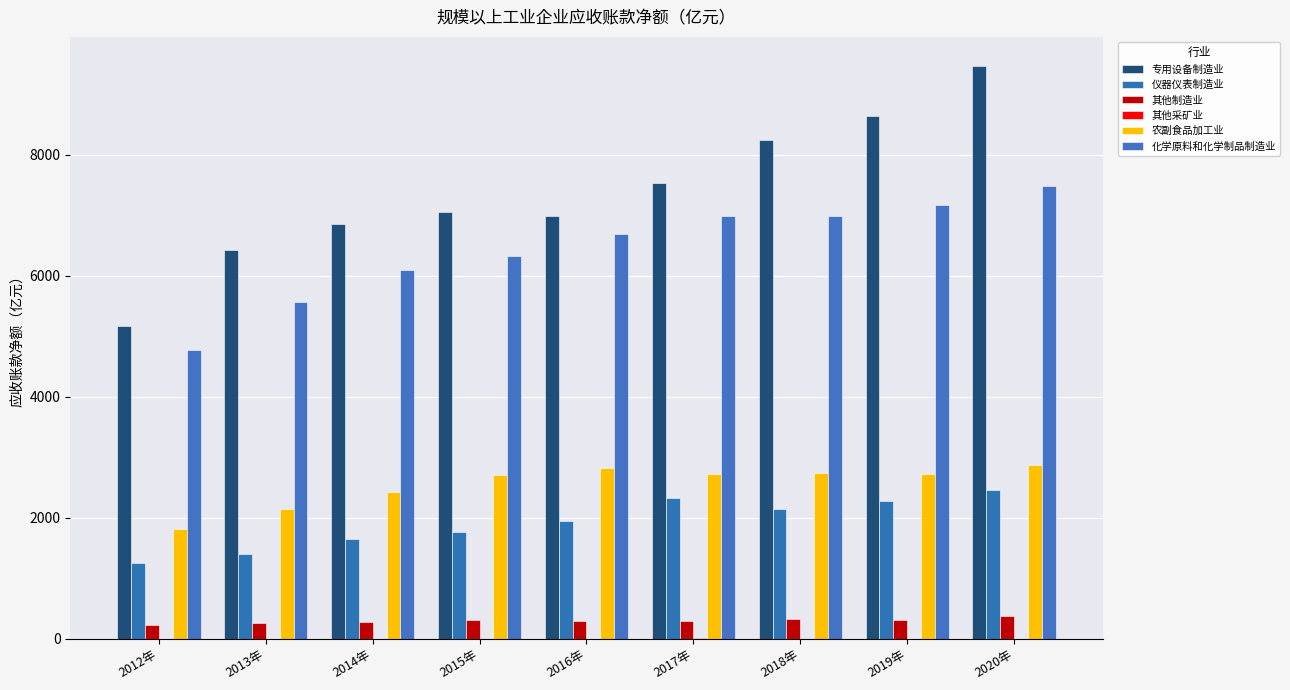

Are the bars horizontal?

No